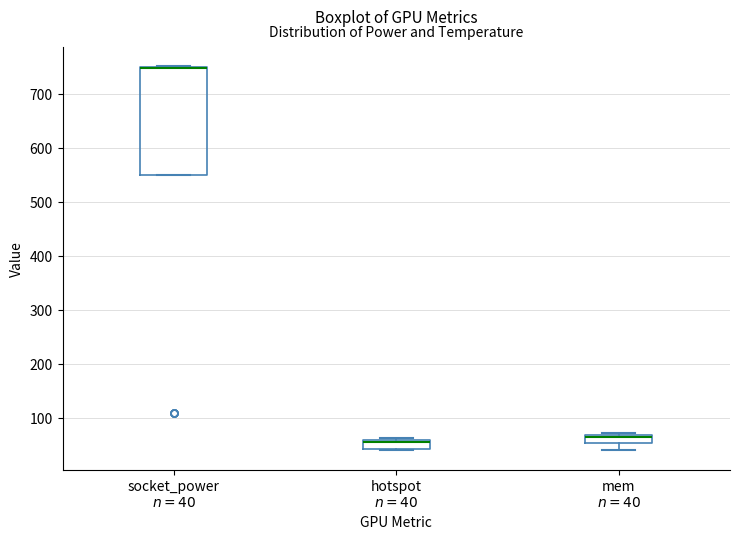

Where is the lower edge of the box for socket_power $n=40$ on the y-axis? The values are not printed on the chart, so give them approximately, as read against the axis.

550